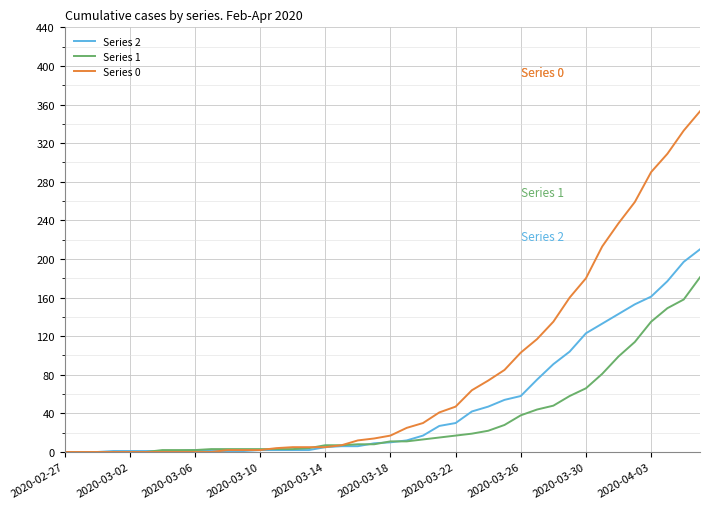

Does the chart display data point markers on the line(s)?

No